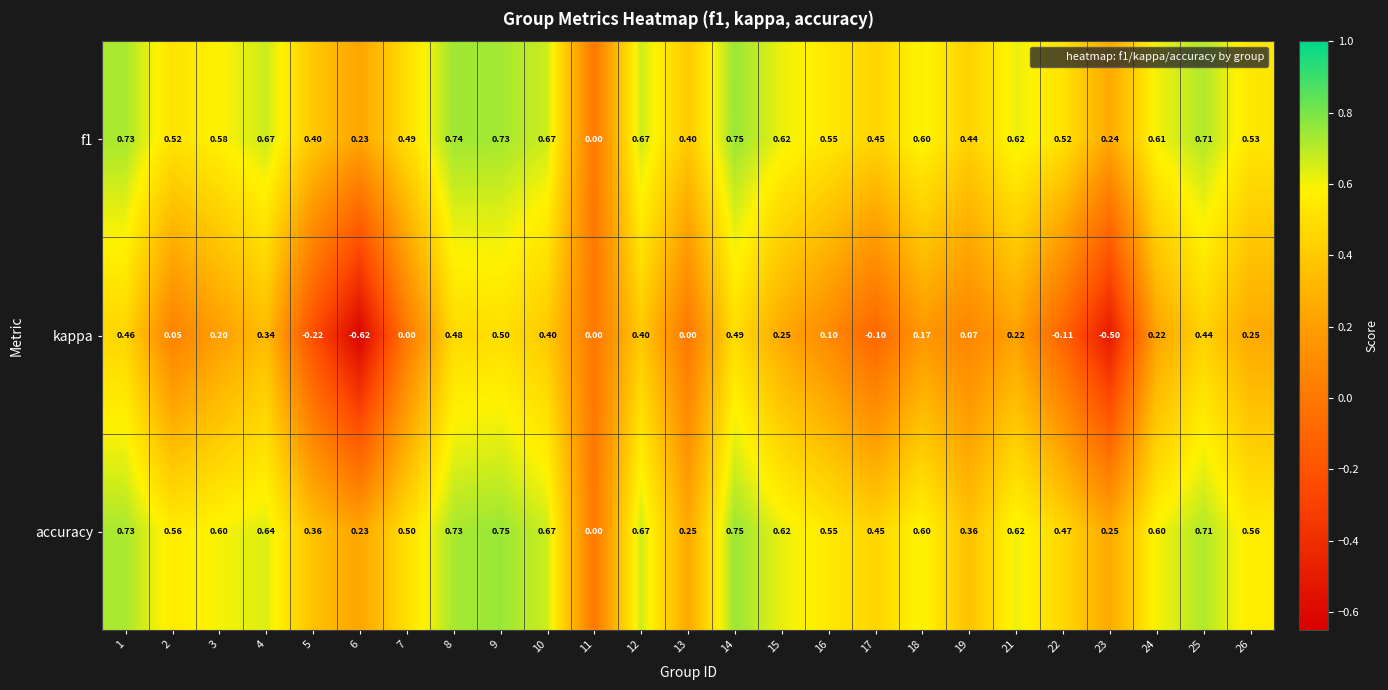

Is the value of accuracy at 3 greater than the value of kappa at 22?

Yes